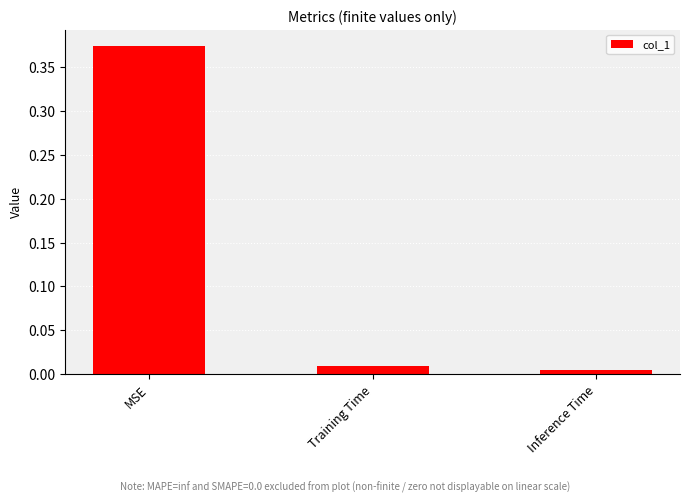

How many series are shown in this chart?

1